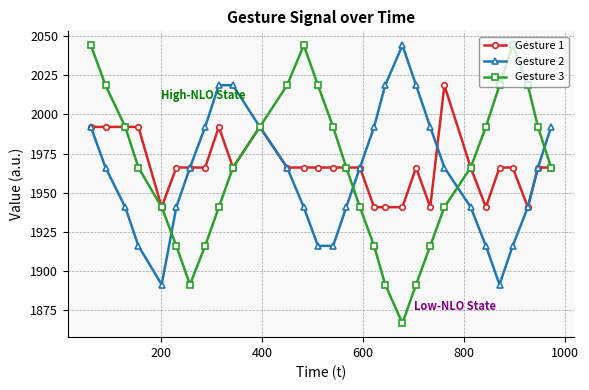

What is the value of the Gesture 2 point at the 28th from the left?

1940.8